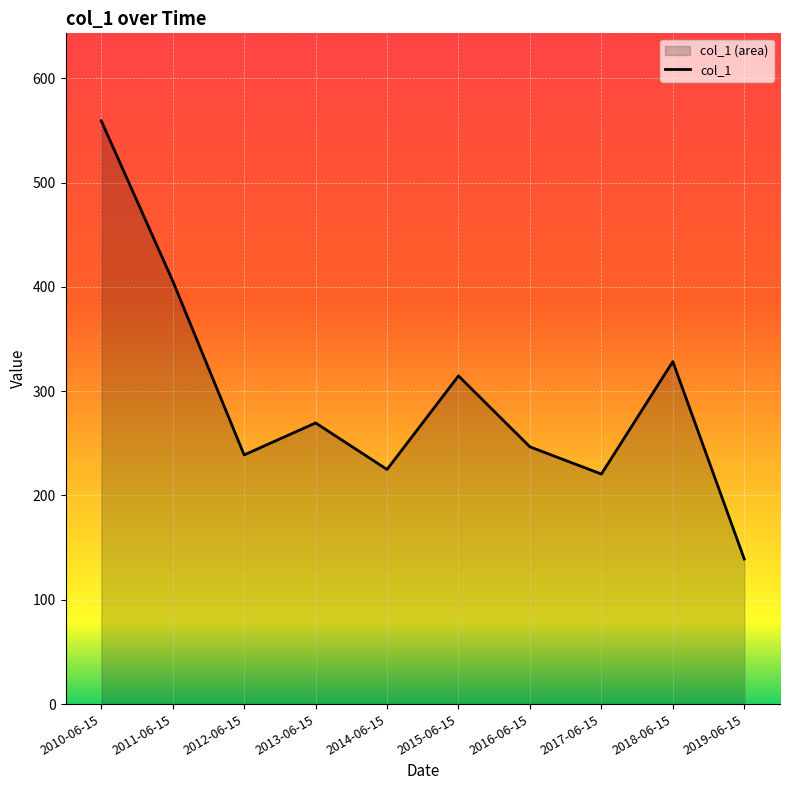

How many lines are shown in the chart?

1